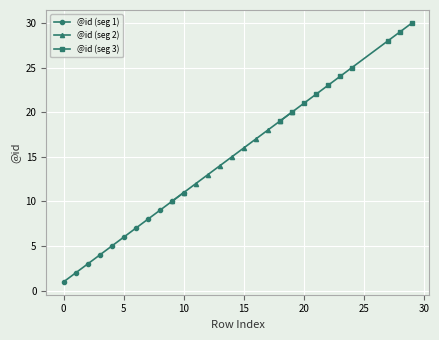

What is the greatest value displayed?

30